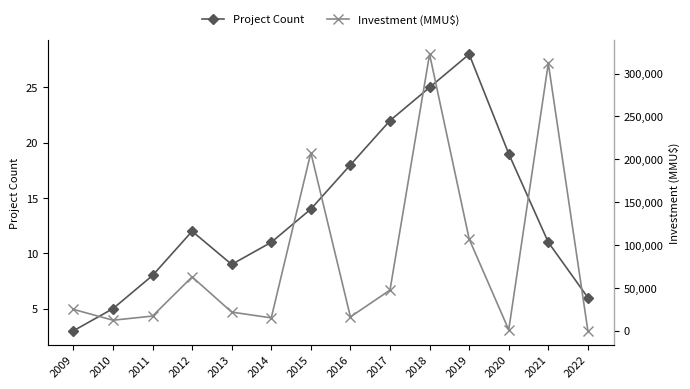

List the labels in order of Project Count value, largest first.

2019, 2018, 2017, 2020, 2016, 2015, 2012, 2014, 2021, 2013, 2011, 2022, 2010, 2009